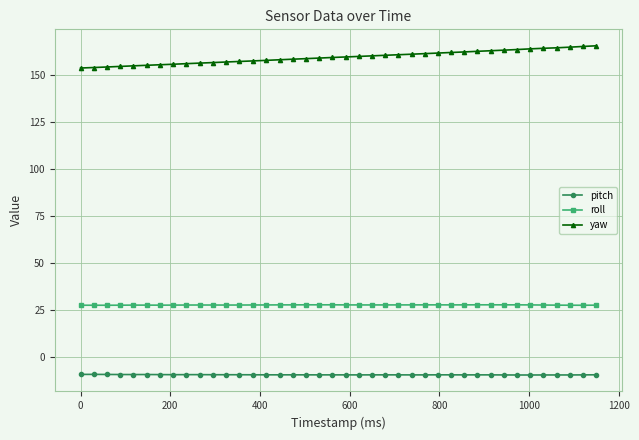

What is the value of the roll point at the 19th from the left?

27.6